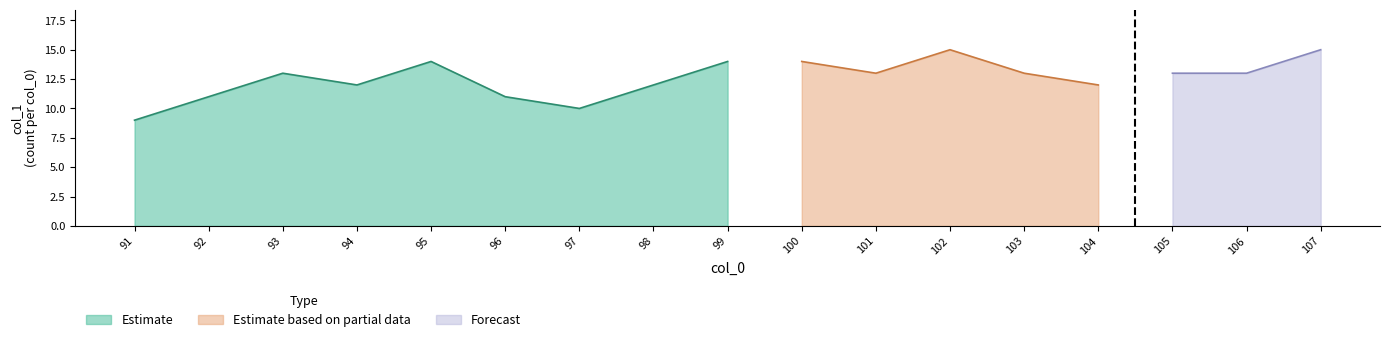

What is the minimum value for Estimate?

9